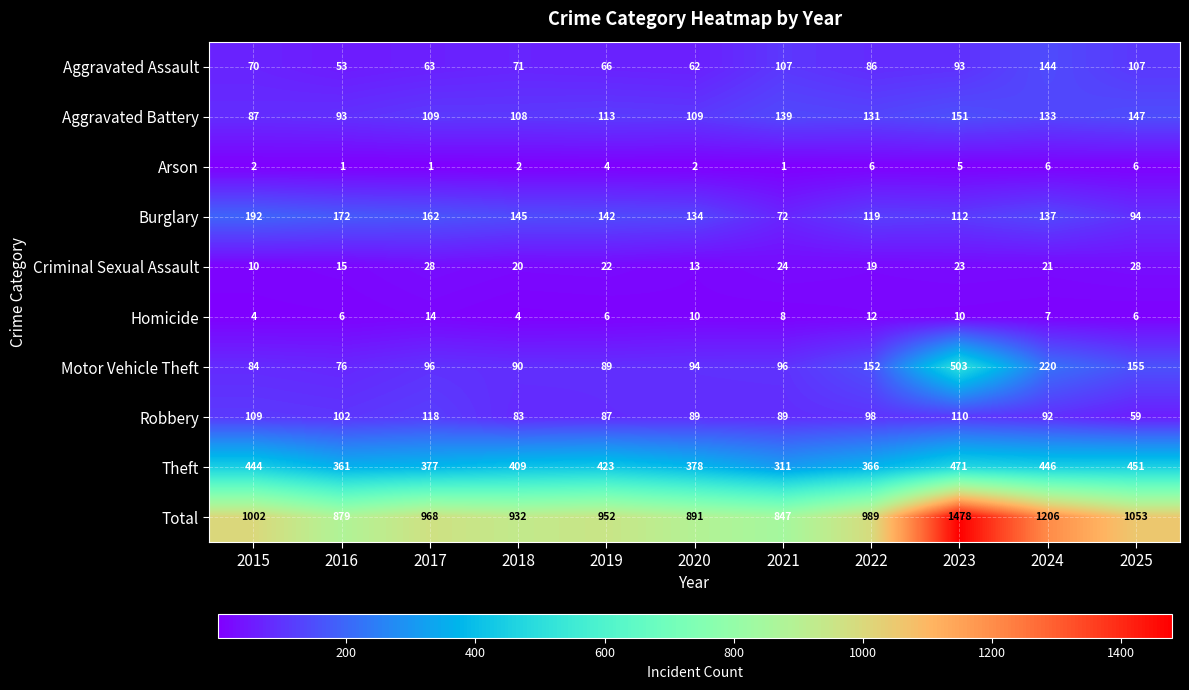

The Motor Vehicle Theft series shows 96 at 2021. True or false?

True